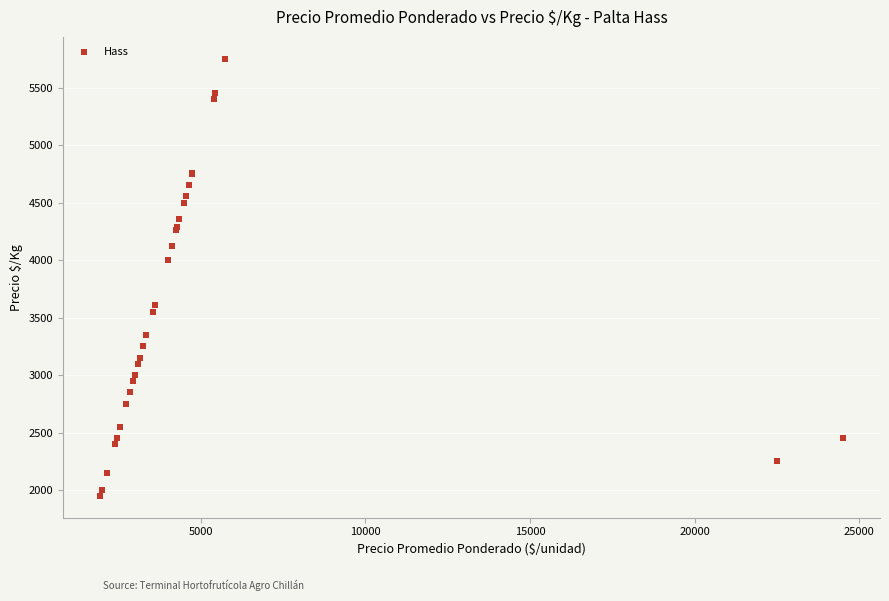

What Y value in the scatter plot is closest to 3850?

4000